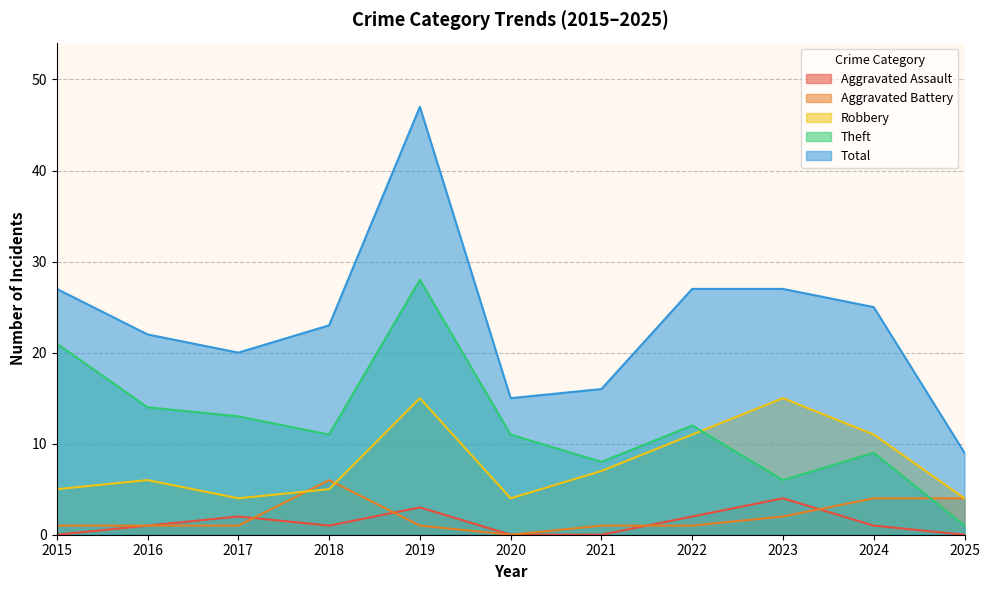

At 2022, list the series in order from largest to smallest.

Total, Theft, Robbery, Aggravated Assault, Aggravated Battery